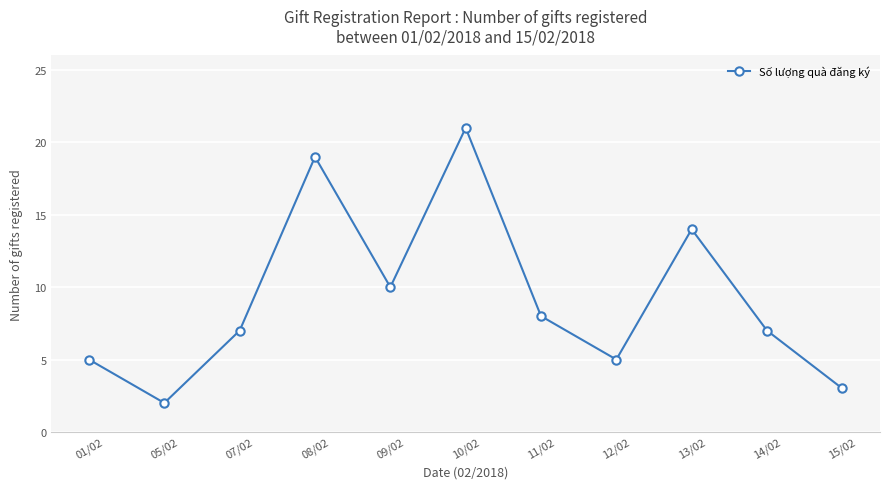

Where is the data nearest to the value 11?

09/02